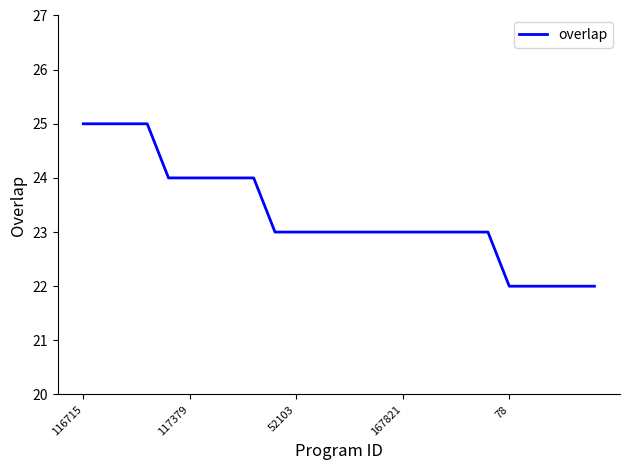

What is the minimum value shown in the chart?

22